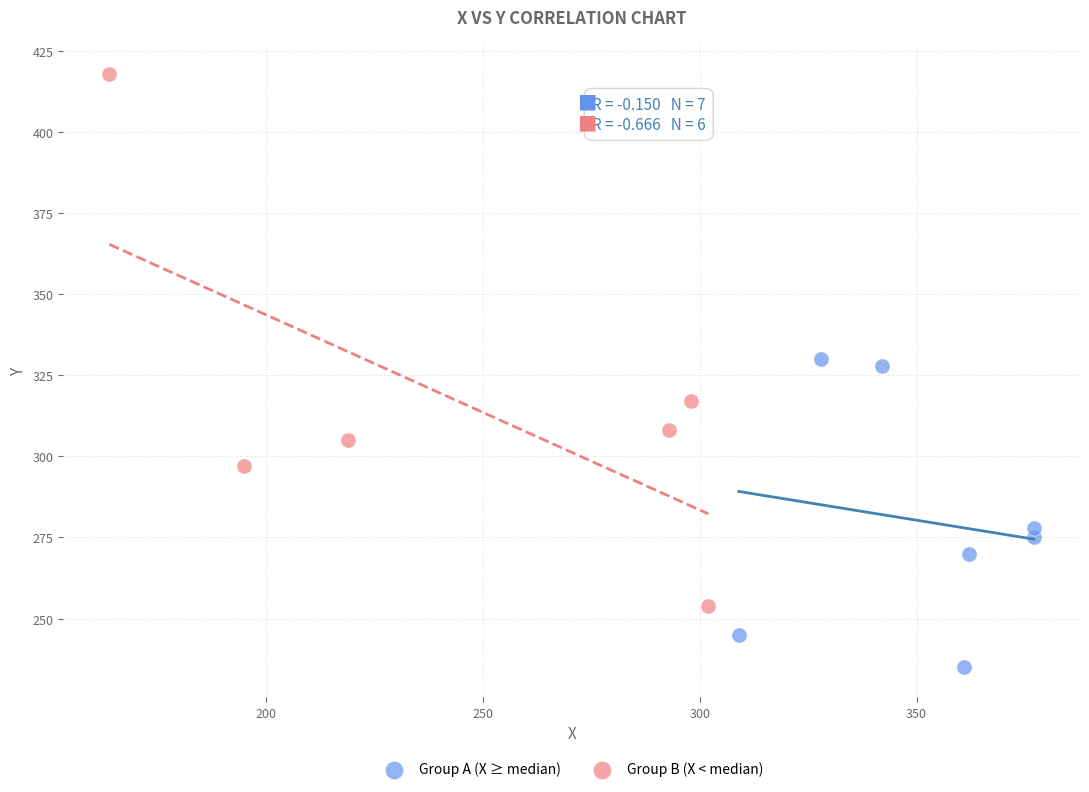

Which series contains the lowest Y value?

Group A (X ≥ median)